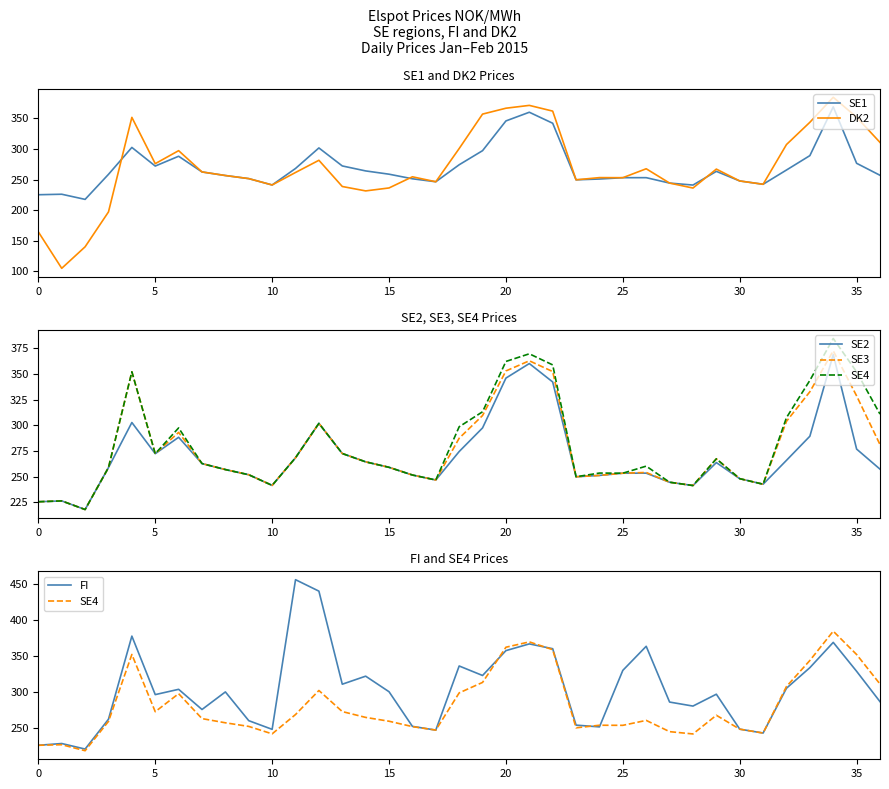

True or false: SE1 and SE4 cross at least once.

False